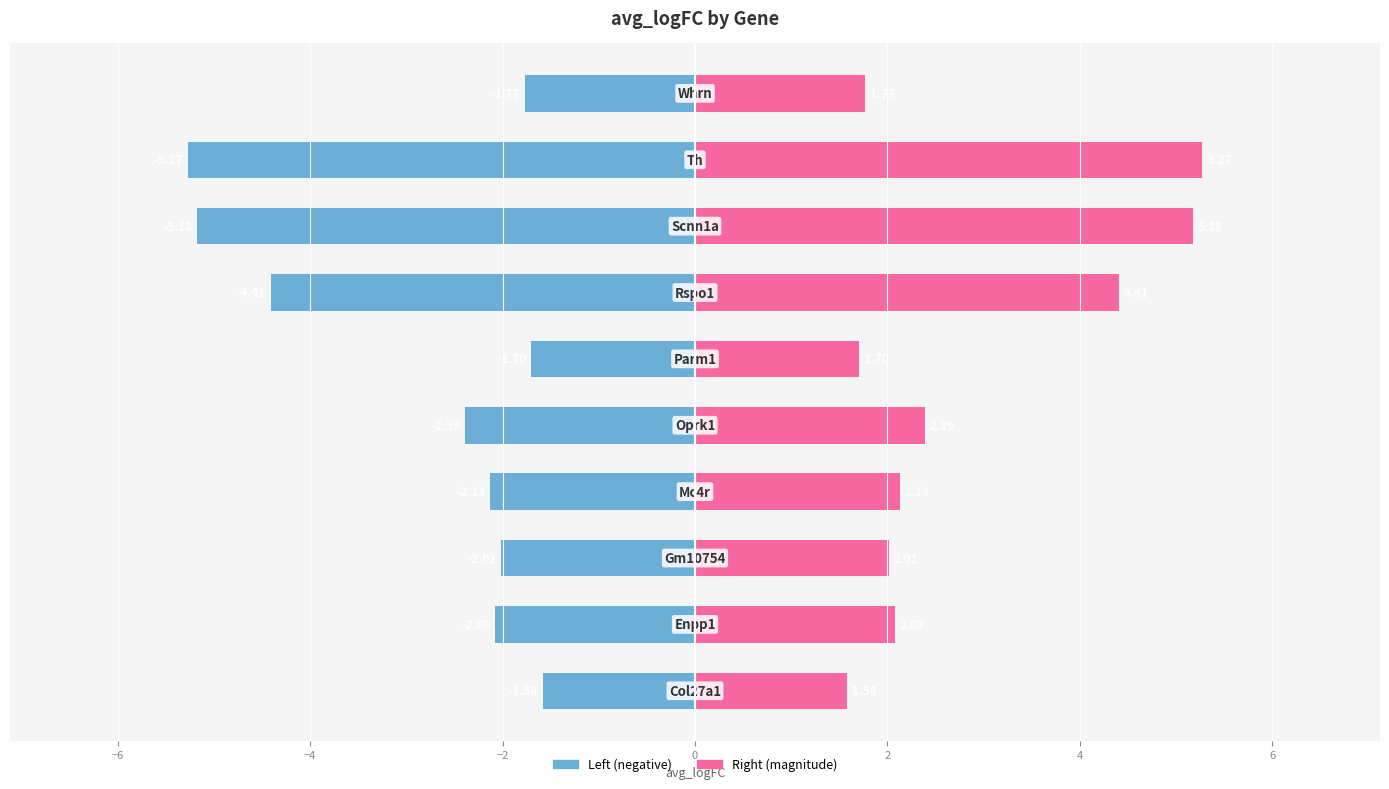

Which series has the largest range (max minus min)?

avg_logFC (left)